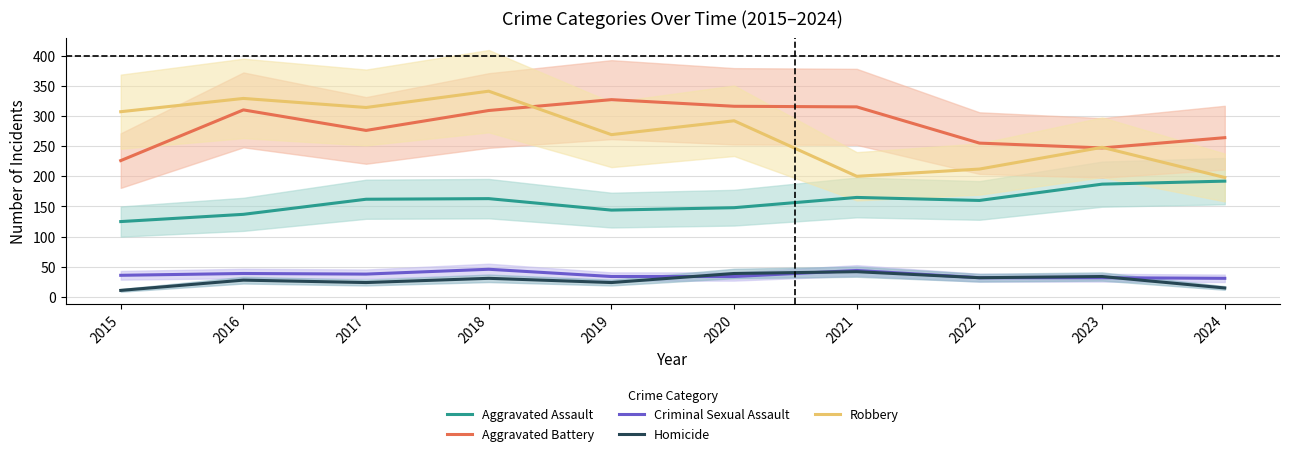

Reading right to left, what are all the values shown in this chart?

Aggravated Assault: 2024=192	2023=187	2022=160	2021=165	2020=148	2019=144	2018=163	2017=162	2016=137	2015=125
Aggravated Battery: 2024=264	2023=247	2022=255	2021=315	2020=316	2019=327	2018=309	2017=276	2016=310	2015=226
Criminal Sexual Assault: 2024=31	2023=32	2022=32	2021=44	2020=34	2019=34	2018=46	2017=38	2016=39	2015=36
Homicide: 2024=15	2023=34	2022=32	2021=42	2020=39	2019=24	2018=31	2017=24	2016=28	2015=11
Robbery: 2024=198	2023=248	2022=212	2021=200	2020=292	2019=269	2018=341	2017=314	2016=329	2015=307